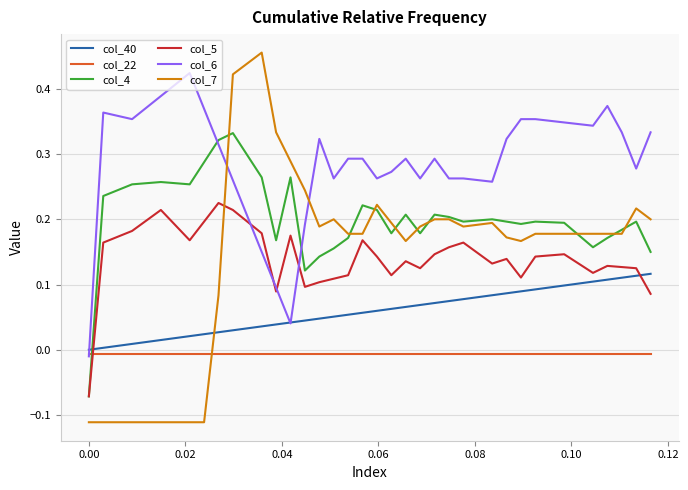

True or false: col_22 and col_40 intersect in this chart.

False